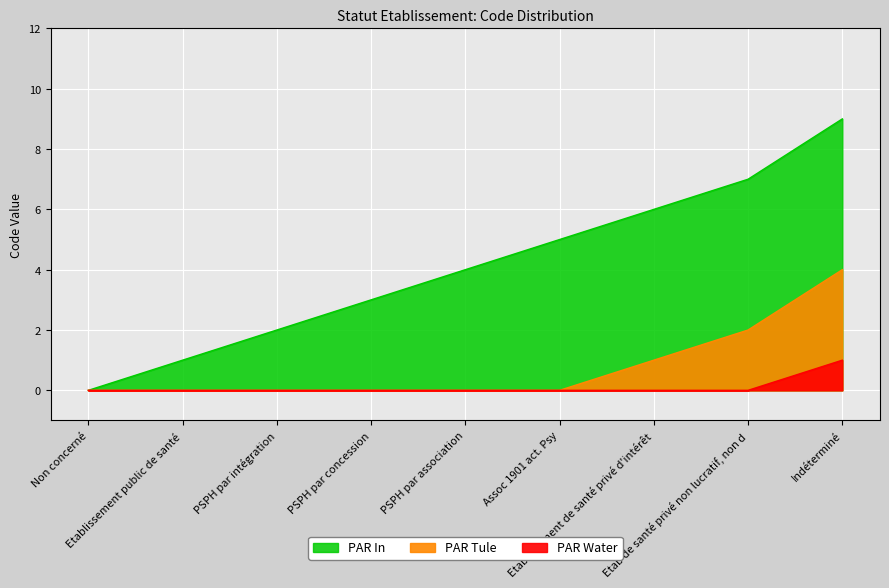

At which category does the chart reach its minimum across all series?

Non concerné